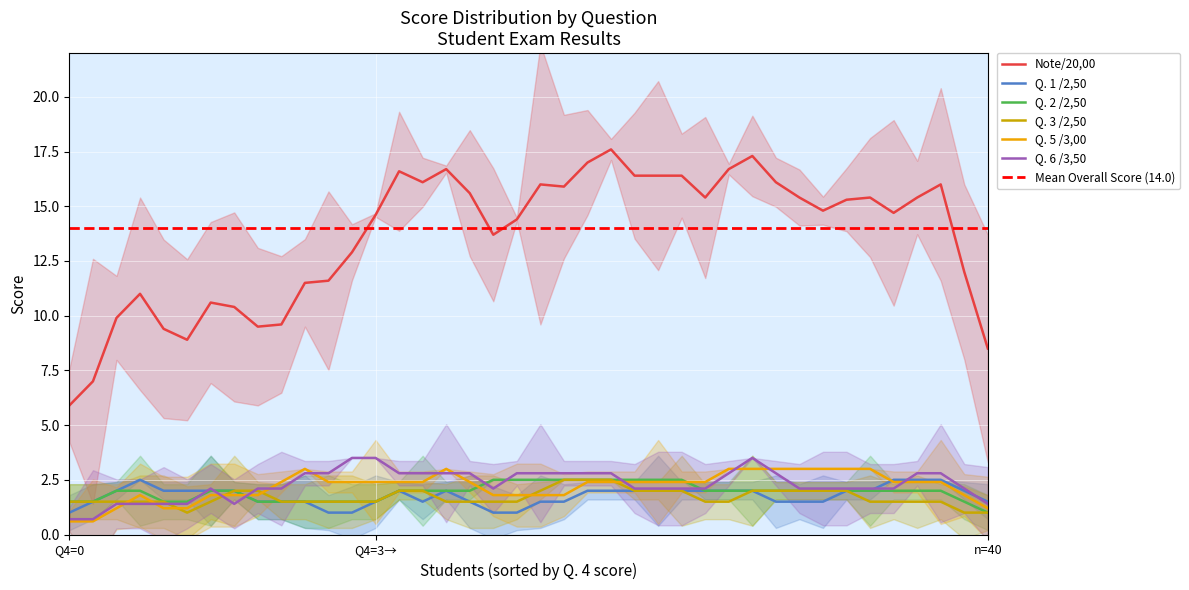

Is this an area chart (filled region under the line)?

No